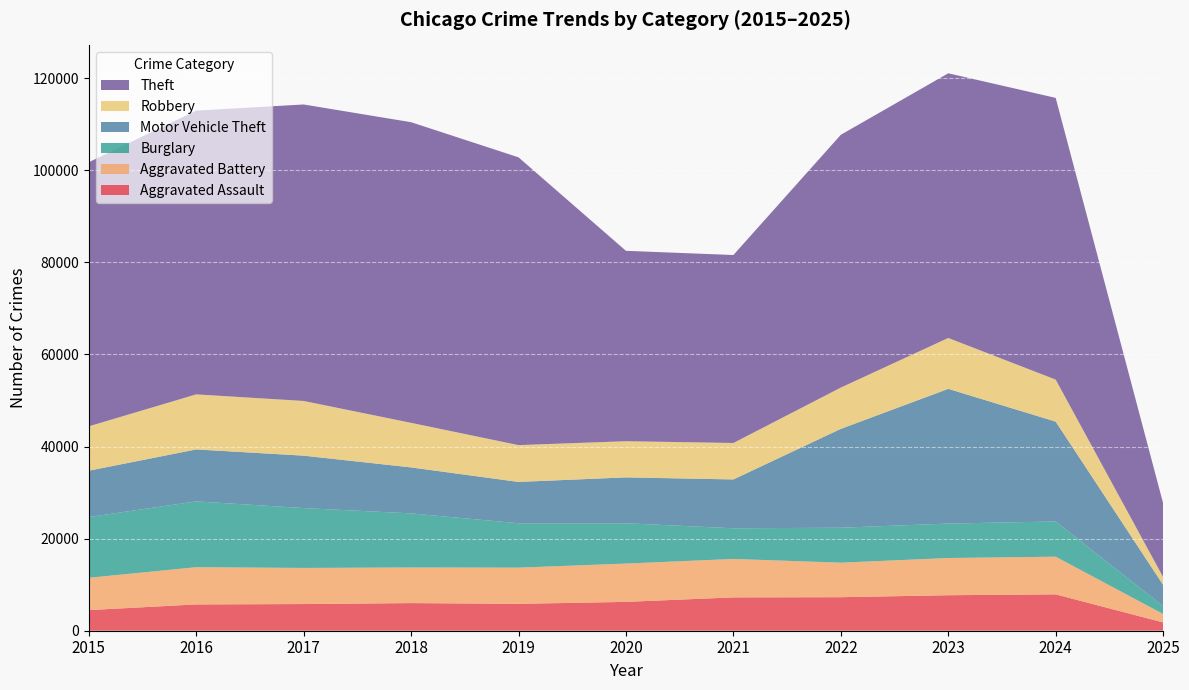

Reading left to right, list all the values displayed in this chart.

Aggravated Assault: 2015=4480	2016=5713	2017=5793	2018=6002	2019=5841	2020=6265	2021=7242	2022=7281	2023=7712	2024=7900	2025=1804
Aggravated Battery: 2015=7018	2016=8085	2017=7845	2018=7734	2019=7858	2020=8320	2021=8346	2022=7494	2023=8079	2024=8180	2025=1831
Burglary: 2015=13184	2016=14289	2017=13001	2018=11747	2019=9638	2020=8758	2021=6662	2022=7594	2023=7482	2024=7647	2025=1707
Motor Vehicle Theft: 2015=10068	2016=11285	2017=11380	2018=9985	2019=8978	2020=9959	2021=10605	2022=21470	2023=29254	2024=21685	2025=4619
Robbery: 2015=9638	2016=11960	2017=11881	2018=9681	2019=7995	2020=7855	2021=7920	2022=8965	2023=11053	2024=9124	2025=1695
Theft: 2015=57352	2016=61623	2017=64386	2018=65289	2019=62498	2020=41346	2021=40819	2022=54897	2023=57480	2024=61184	2025=16026